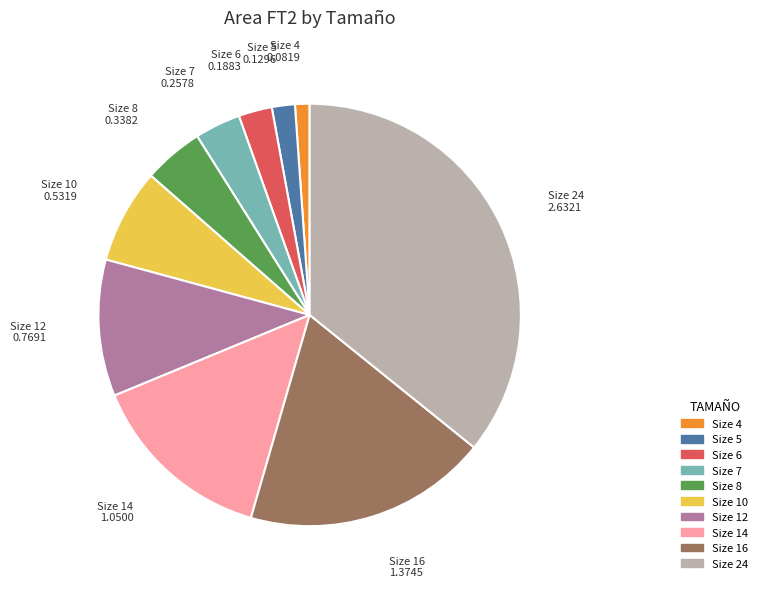

Rank the categories by value from highest to lowest.

Size 24, Size 16, Size 14, Size 12, Size 10, Size 8, Size 7, Size 6, Size 5, Size 4